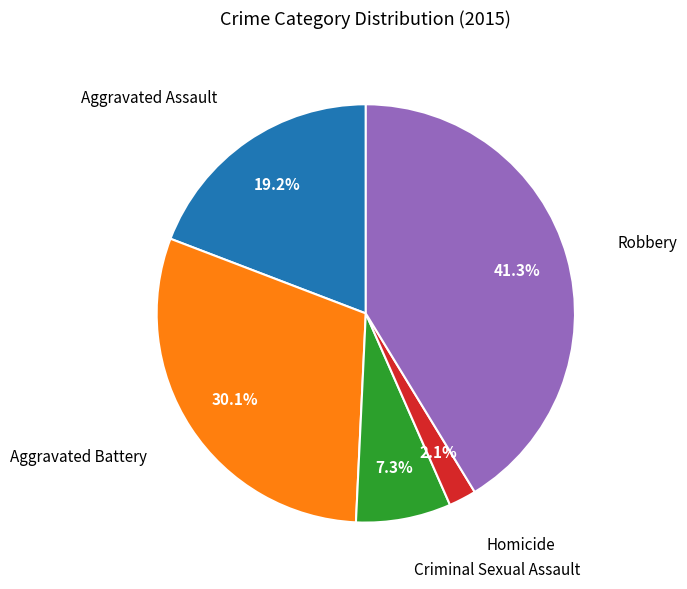

How many segments does this pie chart have?

5